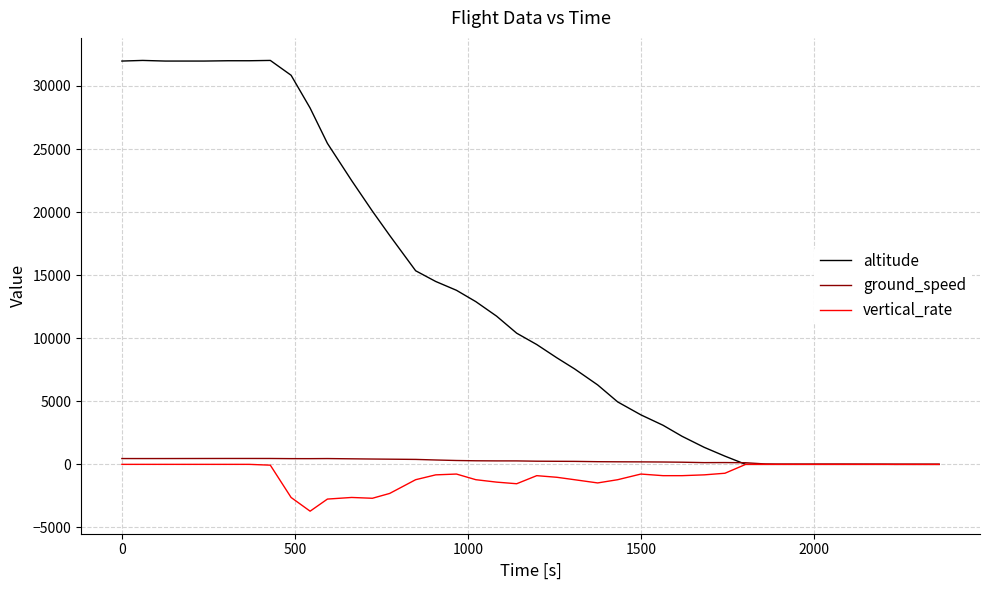

Which series has the largest range (max minus min)?

altitude